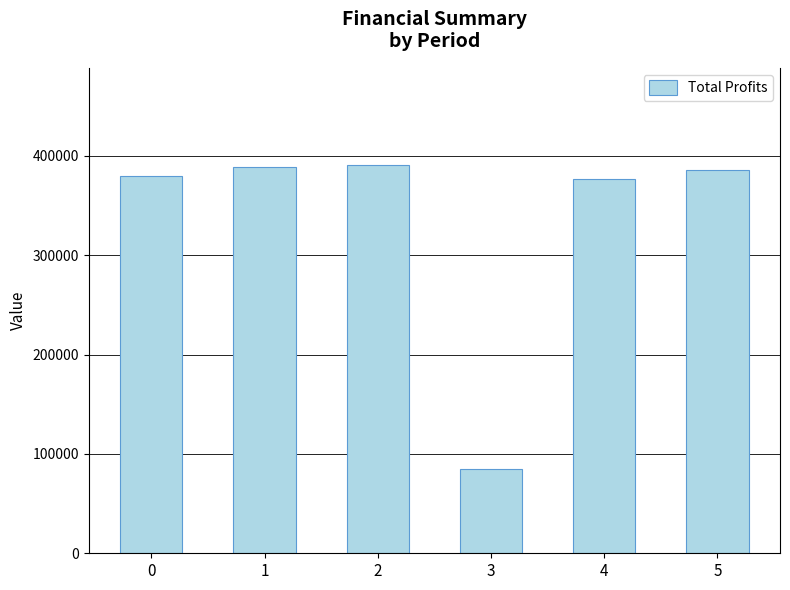

What is the smallest value displayed?

84368.5